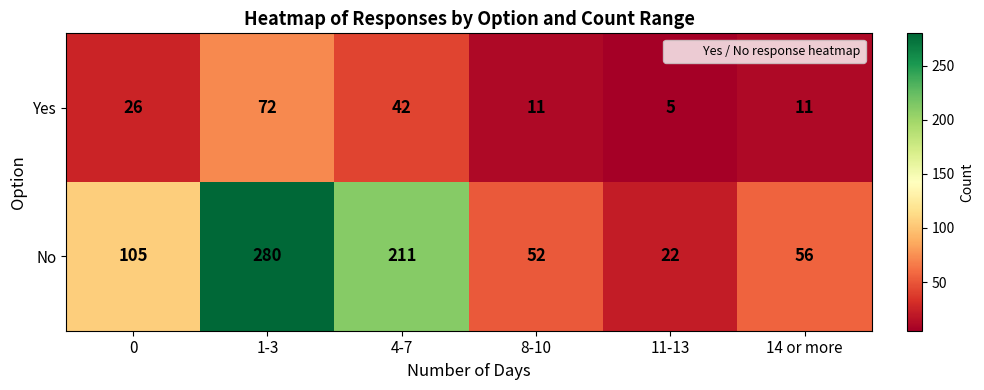

Count the number of categories in the chart.

6